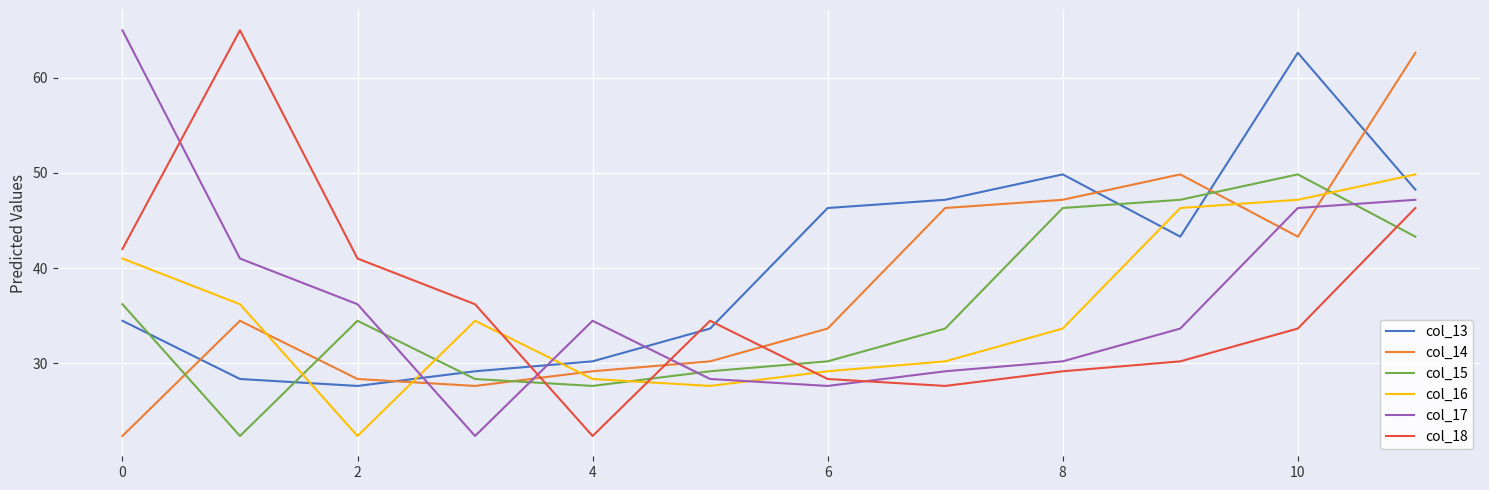

What is the minimum value shown in the chart?

22.3